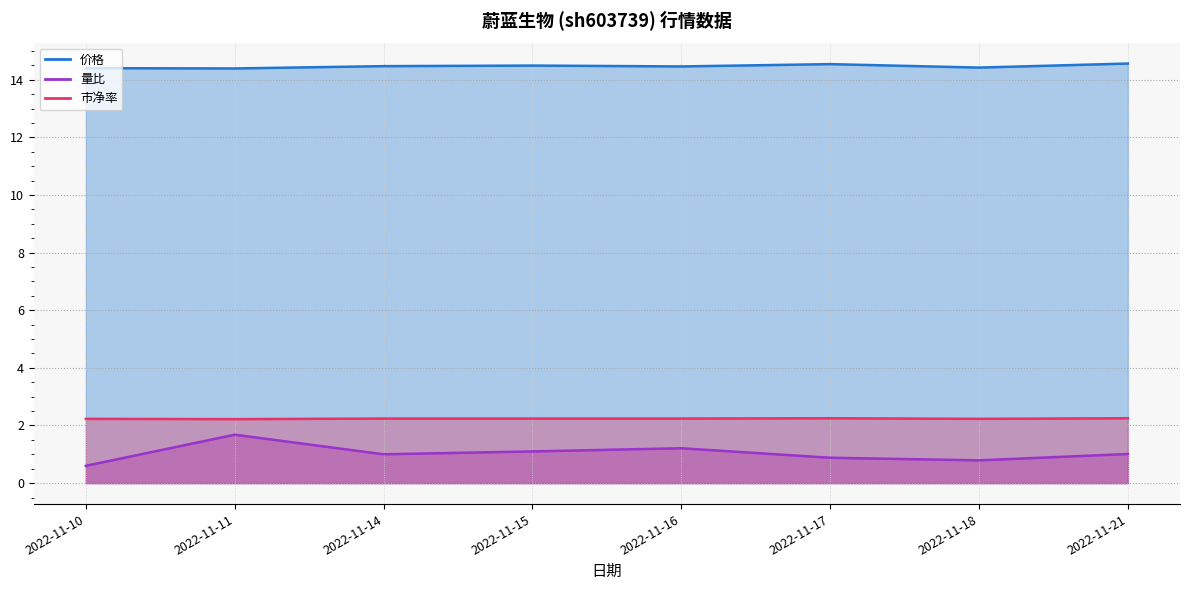

Reading right to left, transcribe all the data shown in this chart.

价格: 14.6	14.4	14.5	14.5	14.5	14.5	14.4	14.4
量比: 1.0	0.8	0.9	1.2	1.1	1.0	1.7	0.6
市净率: 2.2	2.2	2.2	2.2	2.2	2.2	2.2	2.2